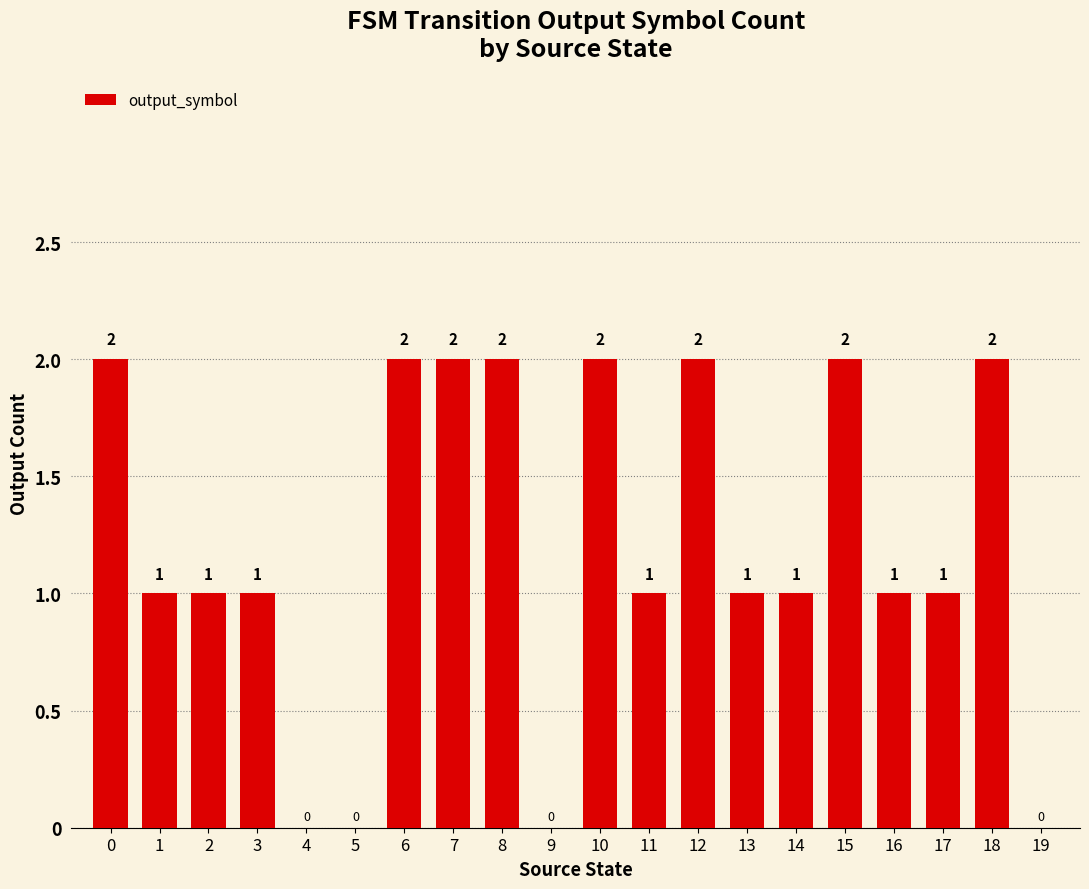

How many values are between 1 and 2?

16